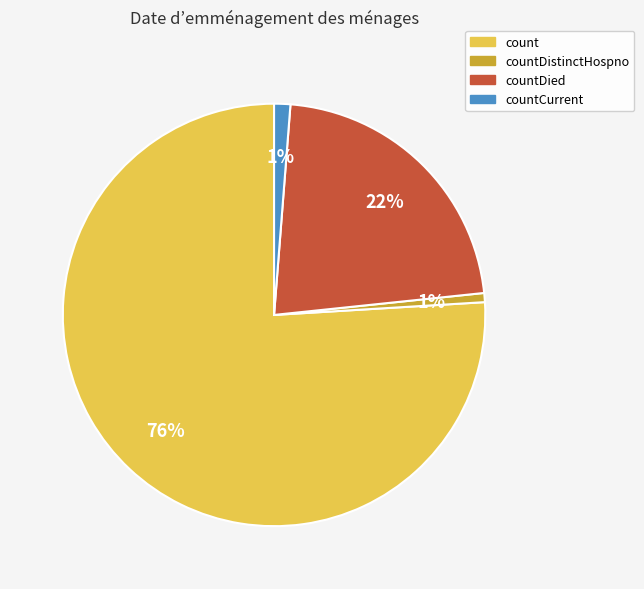

Count the number of slices in the pie.

4